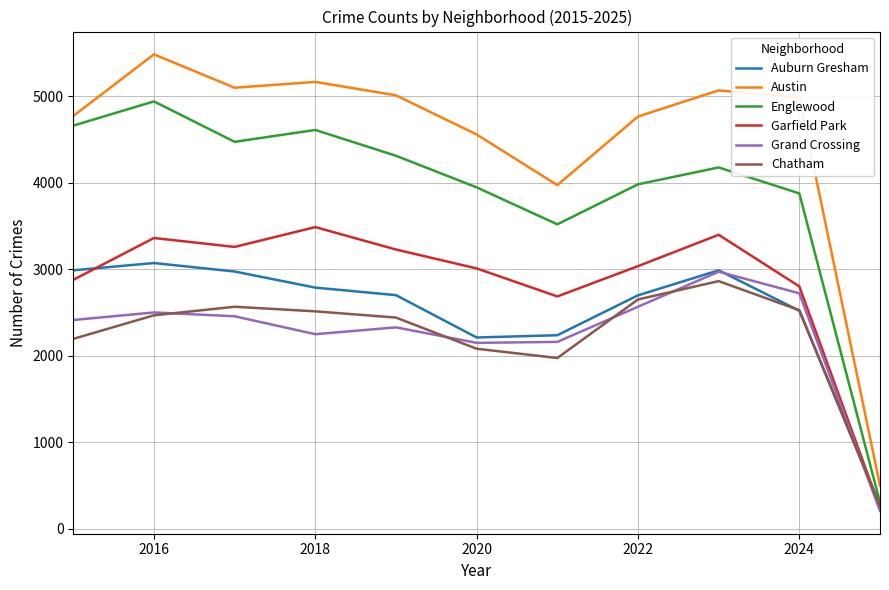

How many interior local peaks does the Austin series have?

3